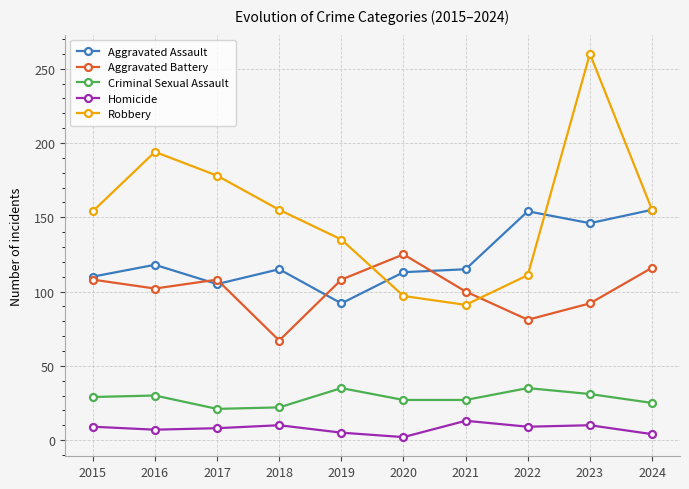

What is the sum of the Aggravated Battery values at 2015 and 2020?

233